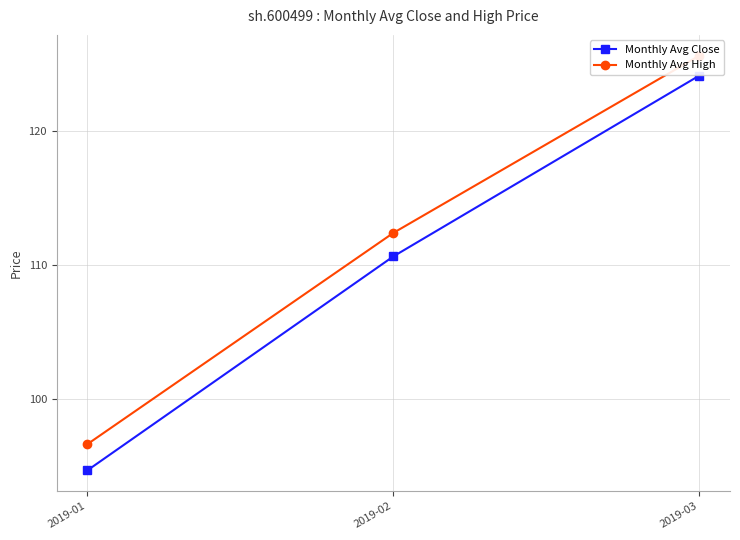

Where does the Monthly Avg High series first go above 112?

2019-02